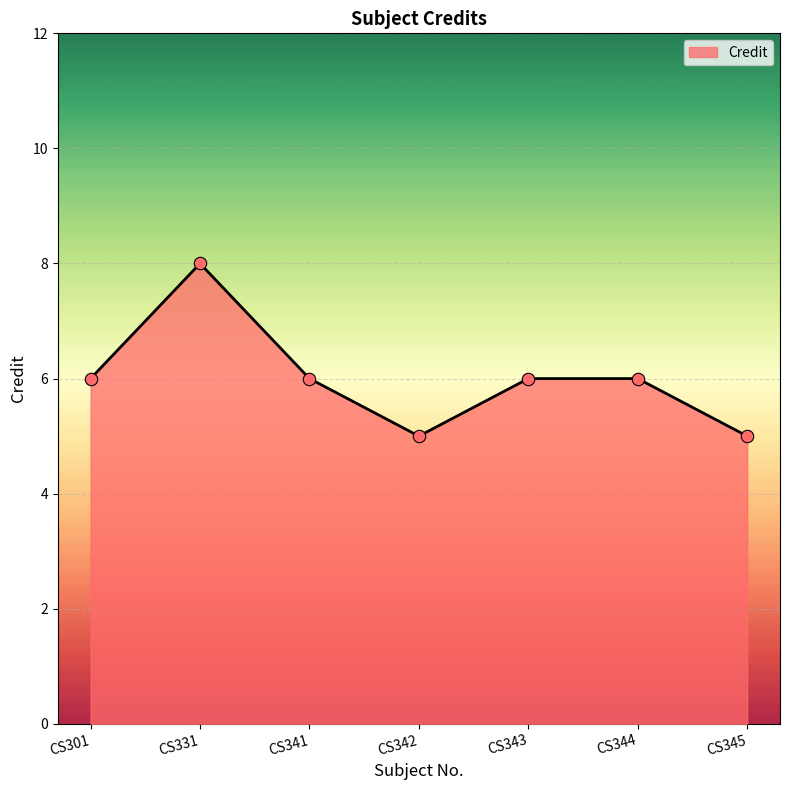

What is the change in value from CS301 to CS331?

+2